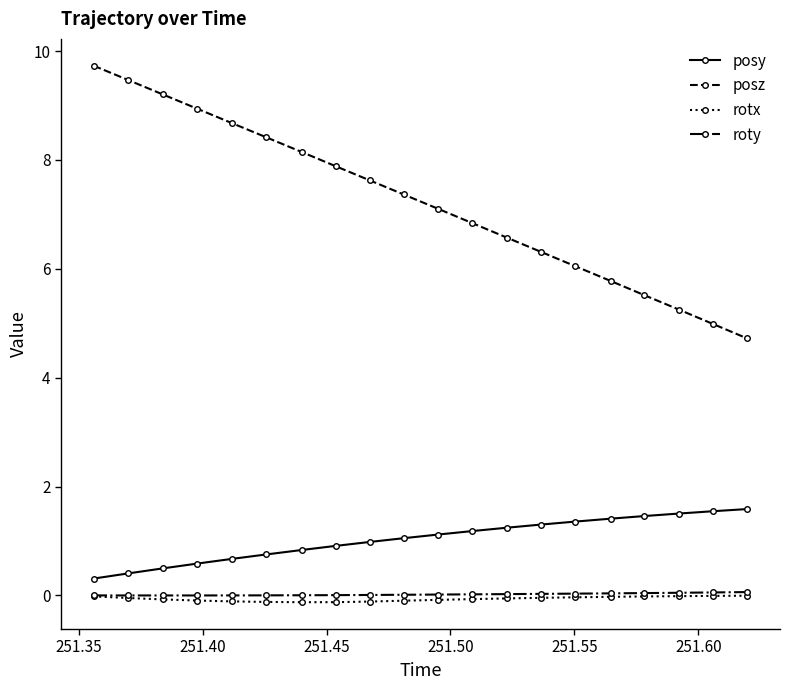

At how many categories does at least one series exceed 3?

20